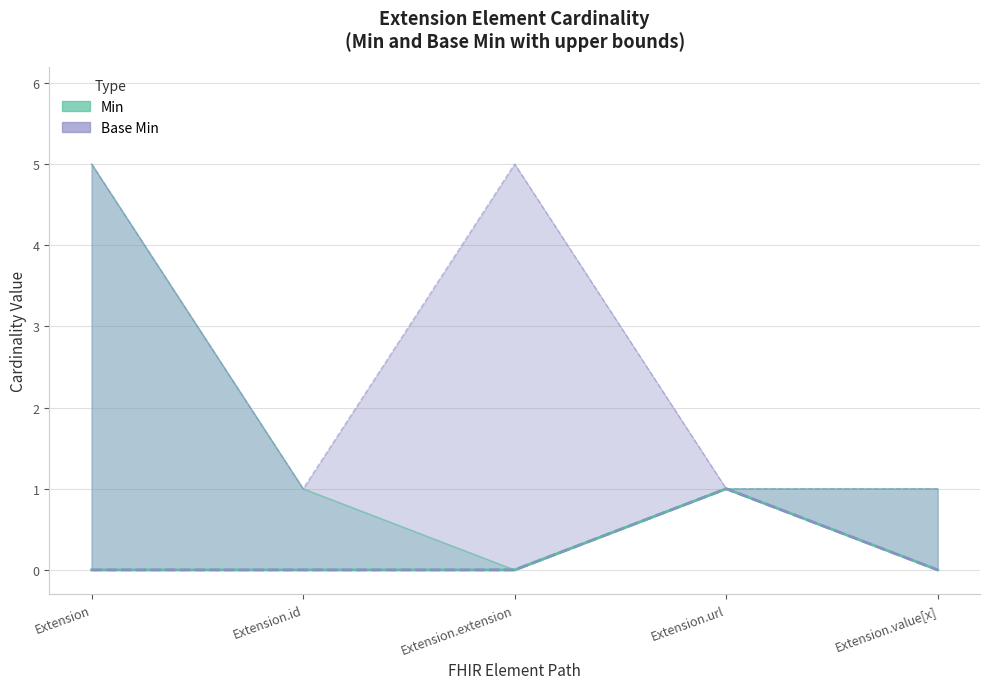

Which series has the largest range (max minus min)?

Min